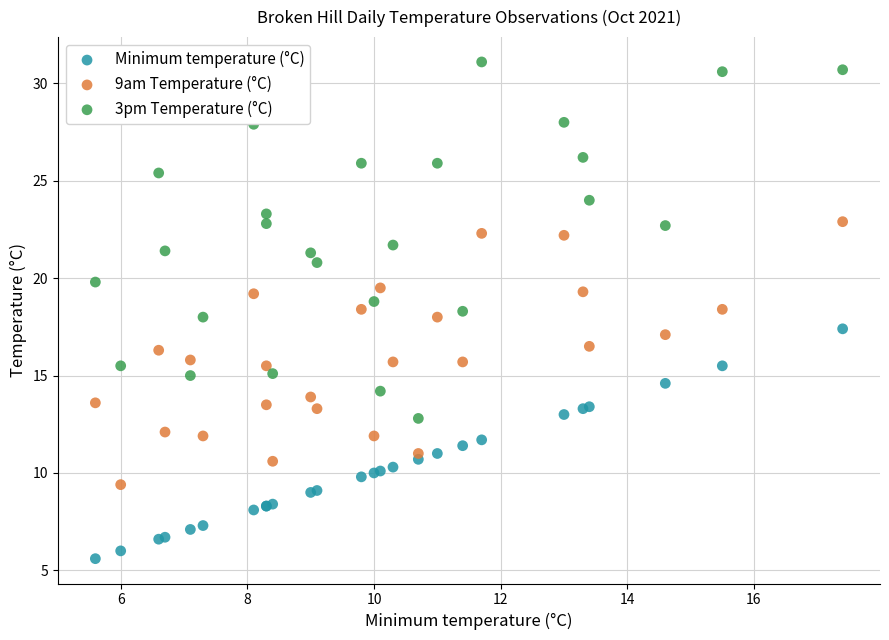

Which series reaches the maximum Y coordinate?

3pm Temperature (°C)